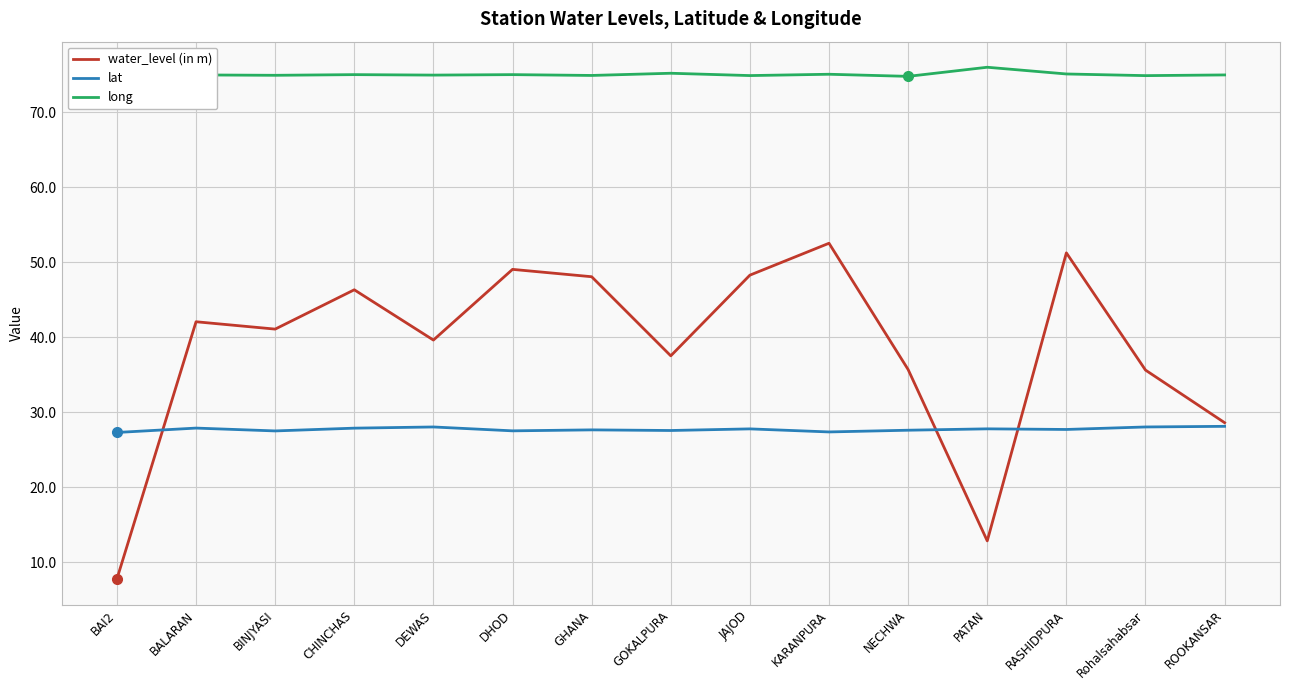

What is the minimum value for water_level (in m)?

7.8